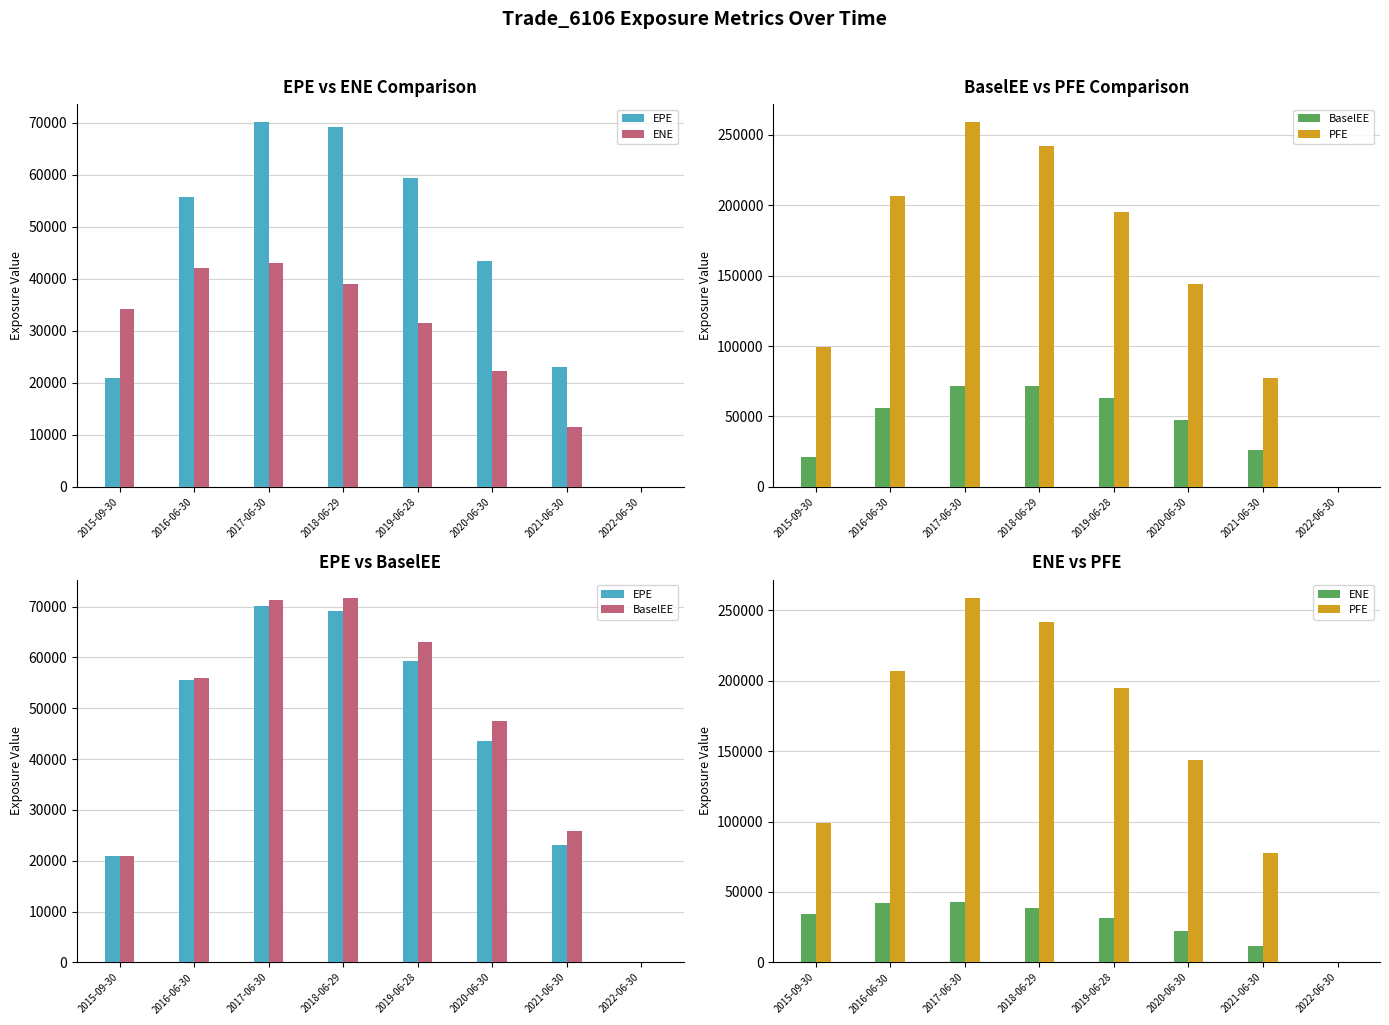

How many categories are shown in the chart?

8